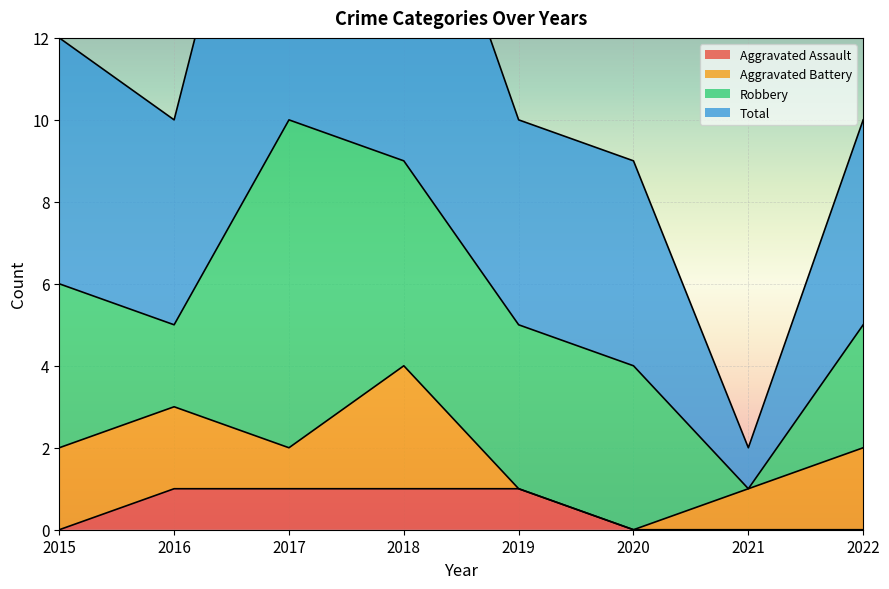

Which series changed the most between 2016 and 2018?

Total